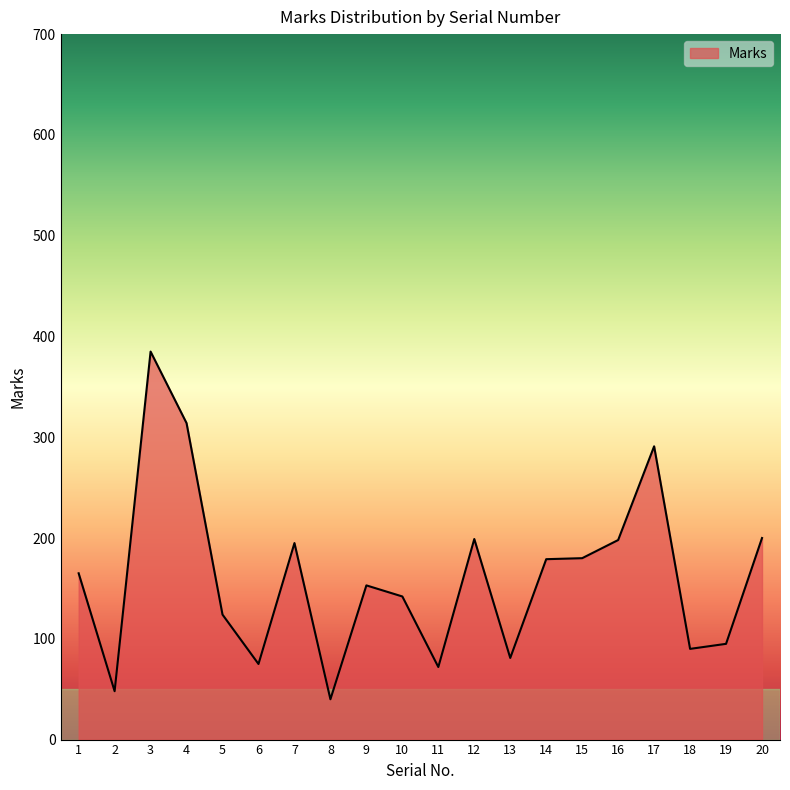

What is the sum of all values?

3226